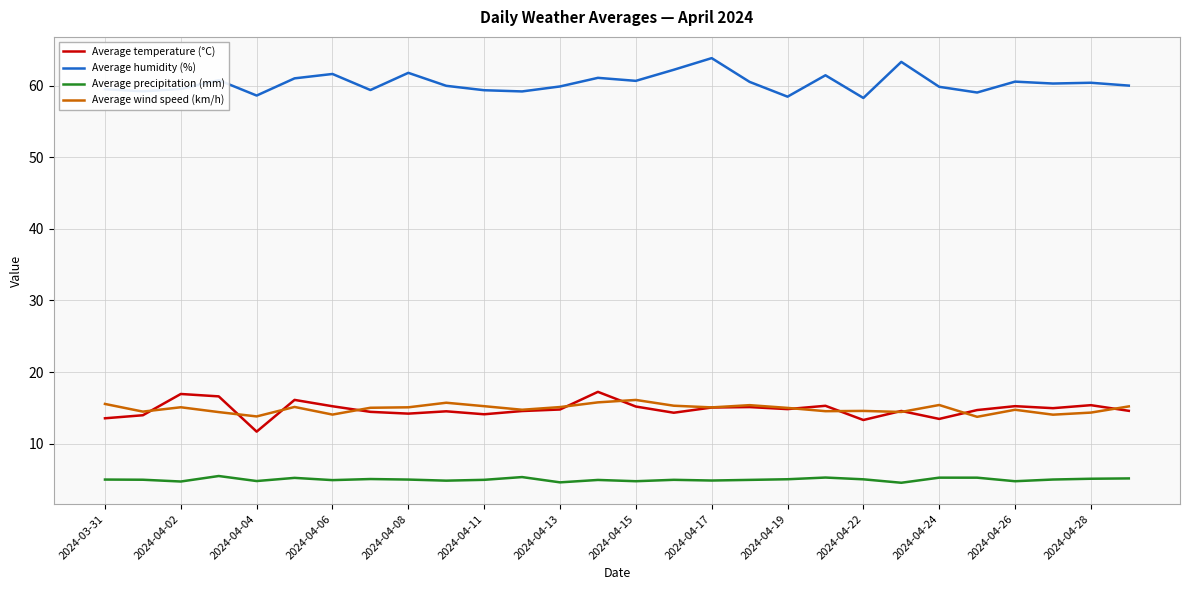

True or false: Average humidity (%) and Average temperature (°C) intersect in this chart.

False